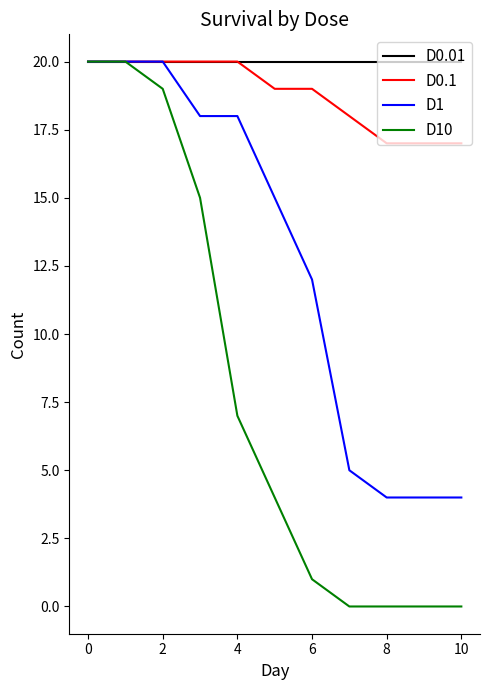

What is the maximum value shown in the chart?

20